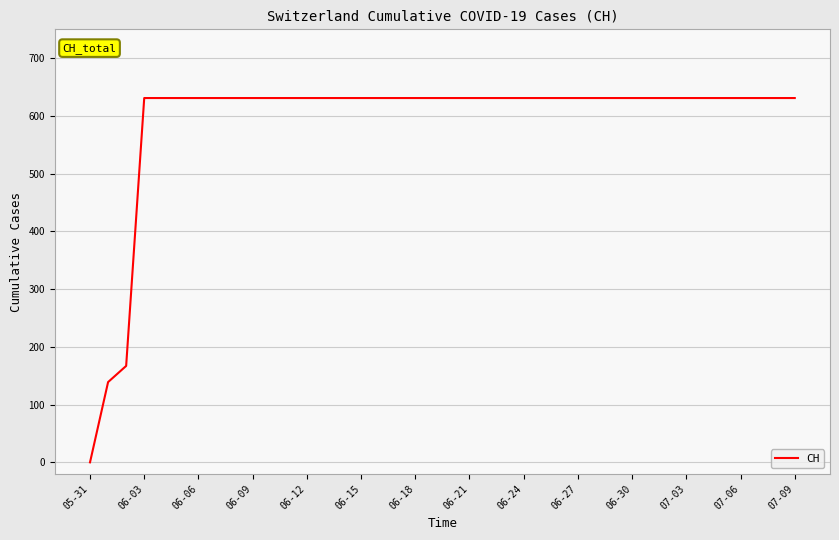

What is the difference between the maximum and second lowest values?

492